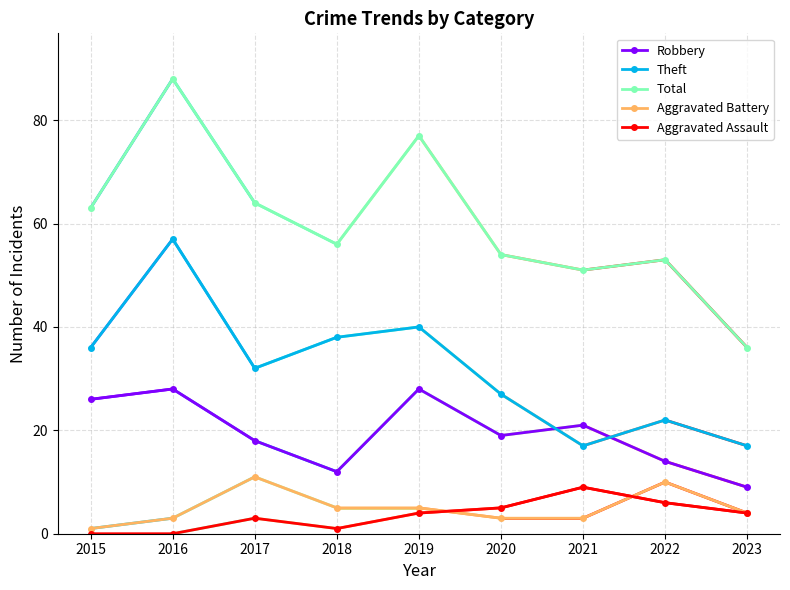

What is the difference between the maximum and minimum values in the Robbery series?

19